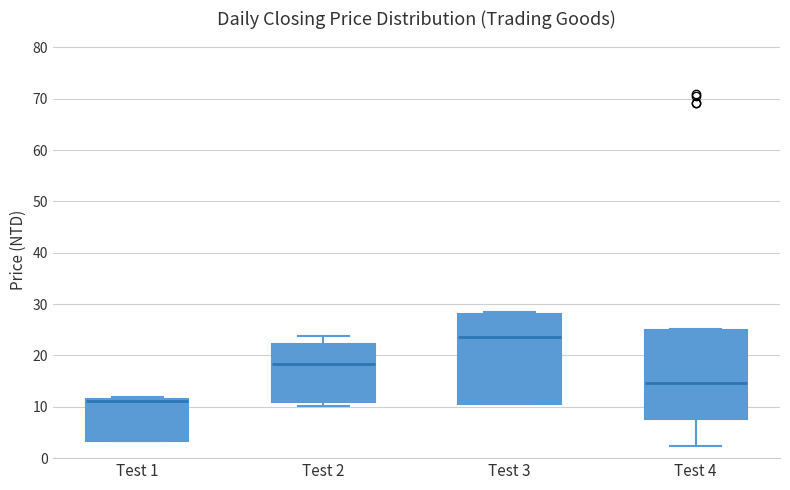

Reading left to right, read every box against the y-axis: the position of its median line, the range the box covers, and the ends of its whiskers. The values are not printed on the chart, so give them approximately, as read against the axis.

Test 1: median 11, box 3 to 12, whiskers 3 to 12 (just above the box's upper edge)
Test 2: median 18, box 11 to 22, whiskers 10 to 24
Test 3: median 24, box 11 to 28, whiskers 10 to 28 (just above the box's upper edge)
Test 4: median 15, box 8 to 25, whiskers 2 to 25